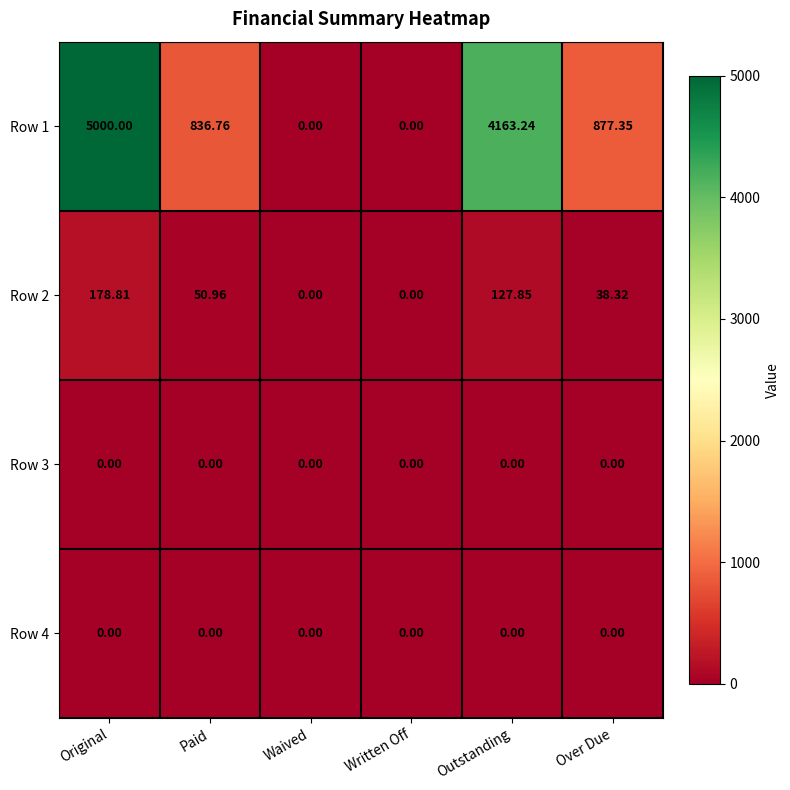

Where does the Row 1 series first go above 877?

Original